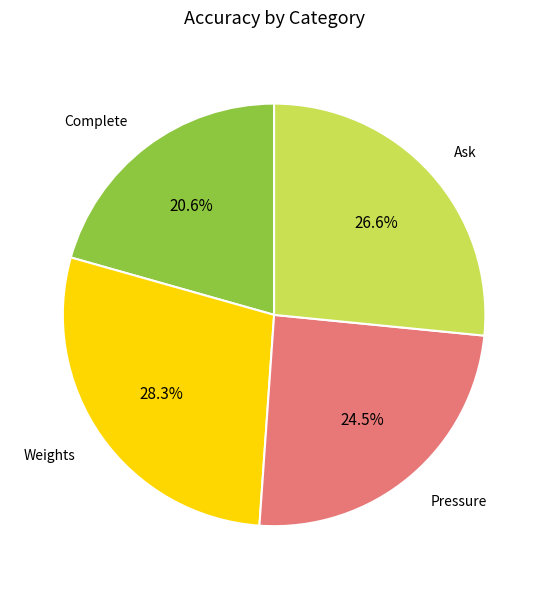

Combined, do Pressure and Ask account for over 50%?

Yes